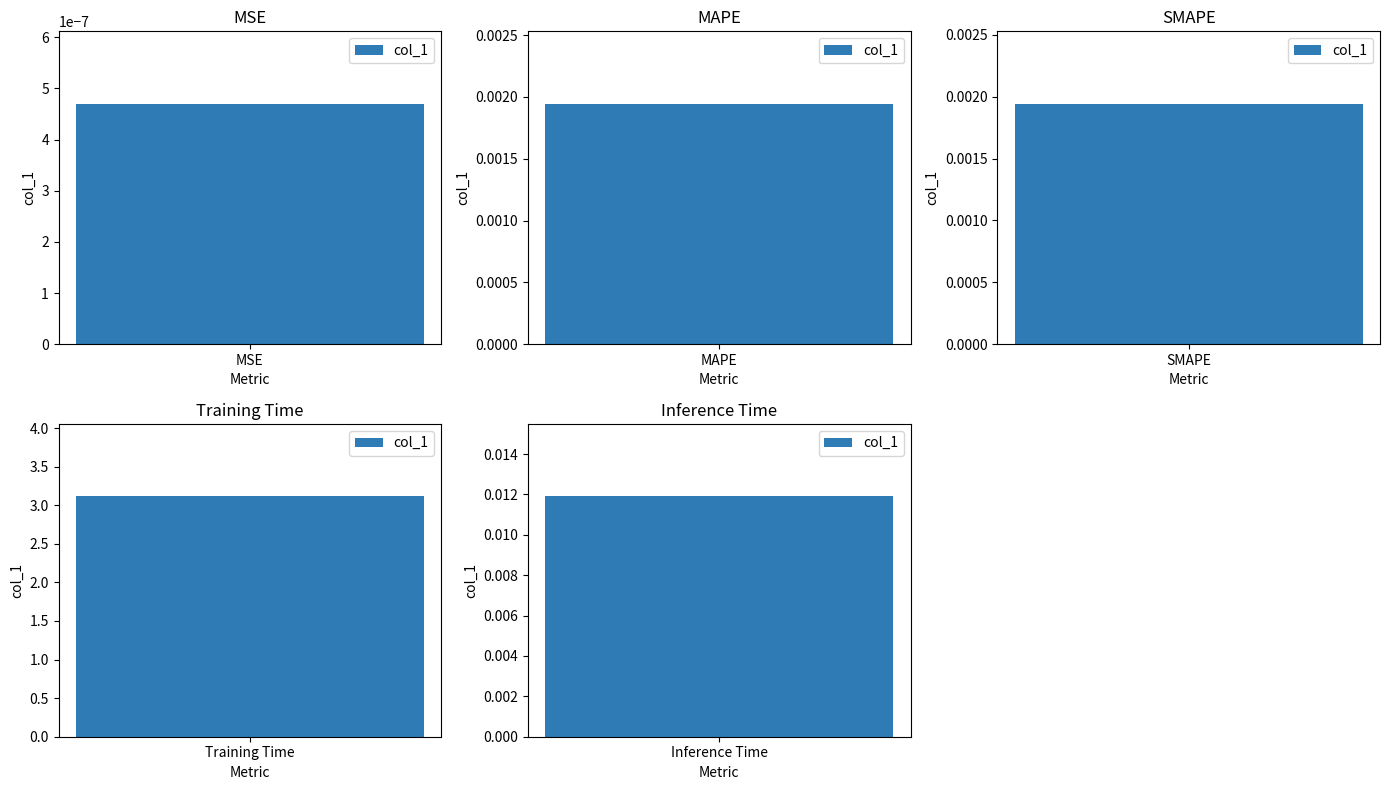

Which has a higher value, MSE or MAPE?

MAPE